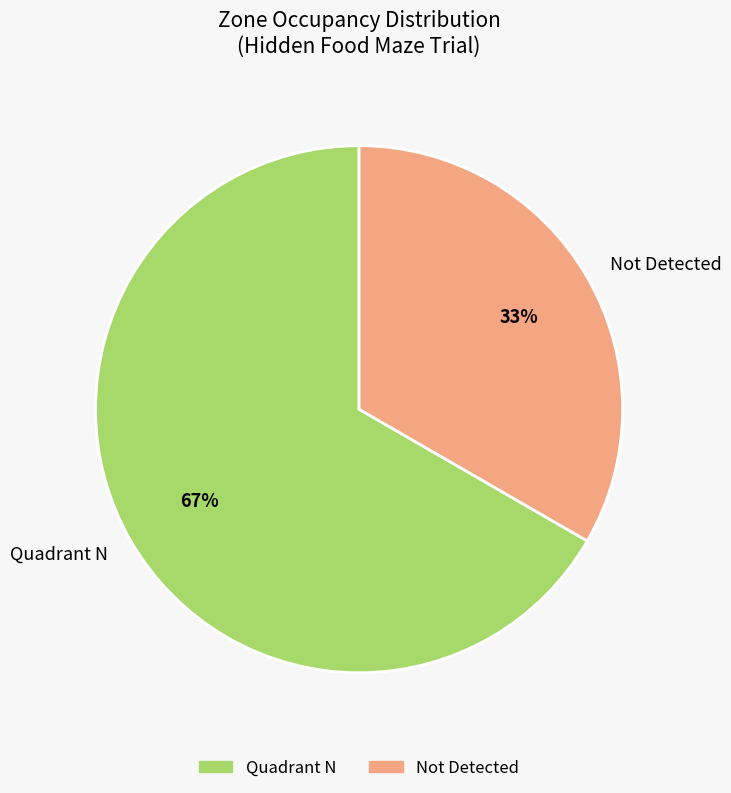

Do Quadrant N and Not Detected together represent more than half of the pie?

Yes